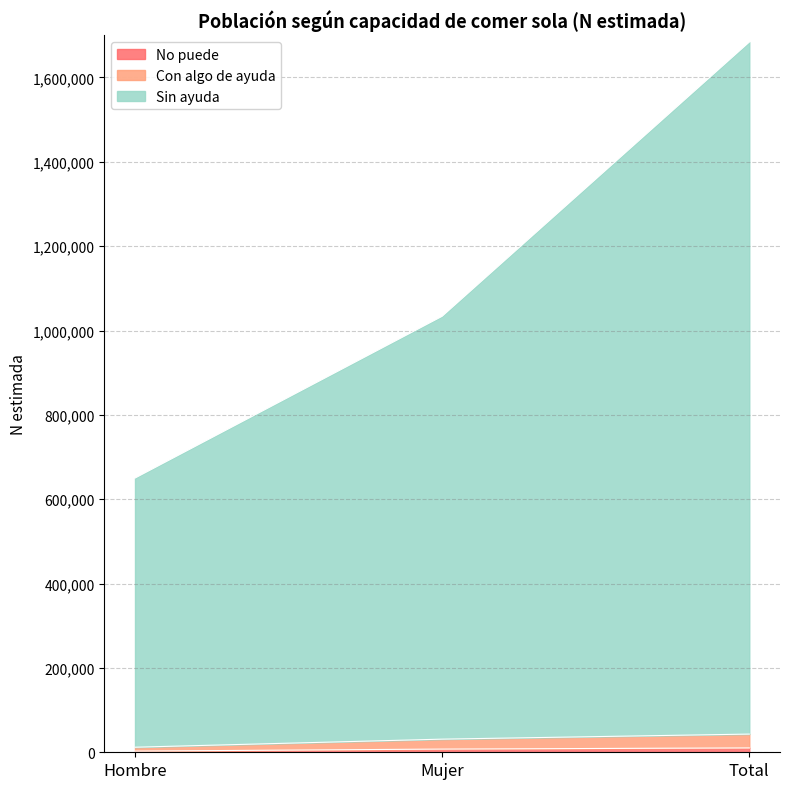

How many data points in Con algo de ayuda are above 31145?

1